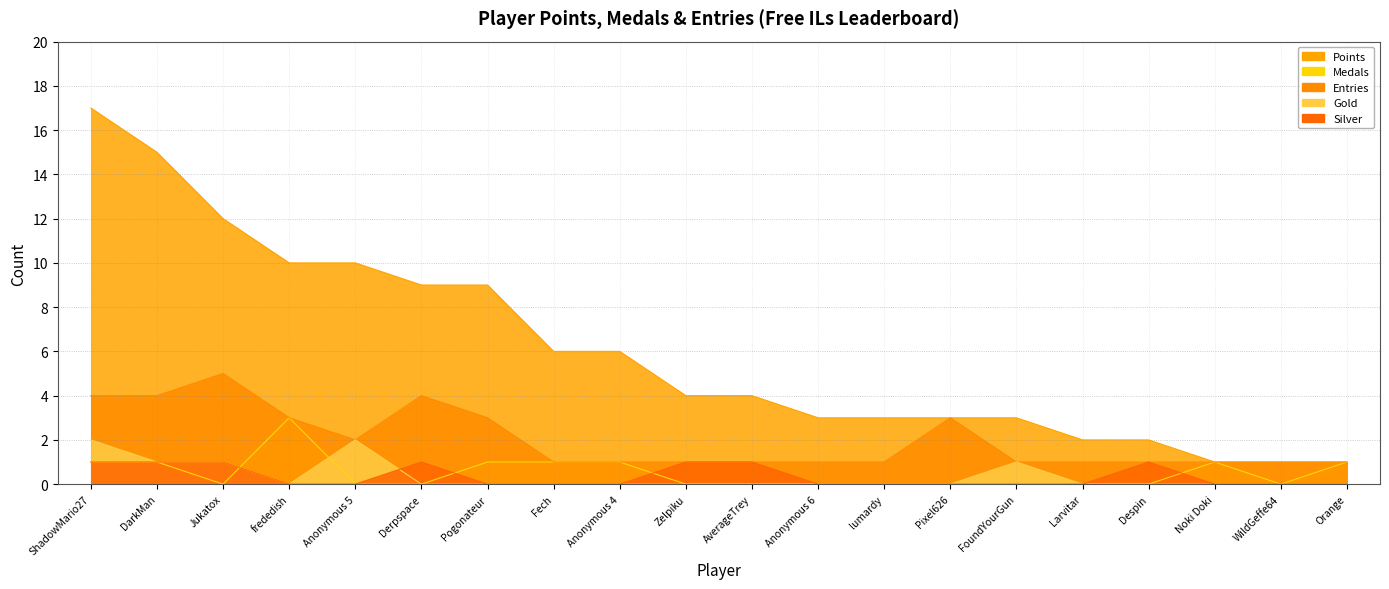

Where is the first local maximum for Entries?

Jukatox